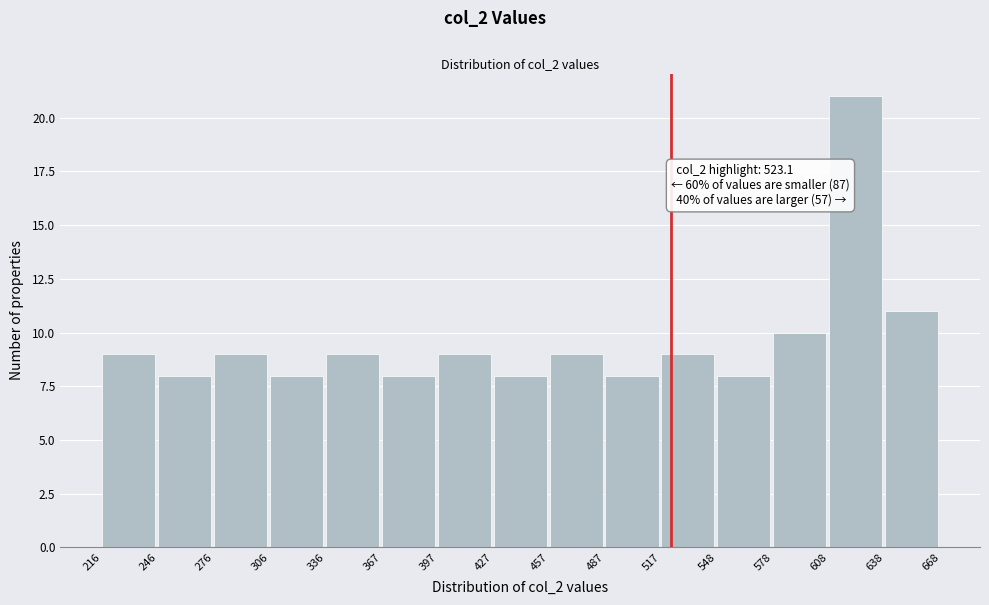

Over which range of the x-axis is the bar tallest?

608 to 638